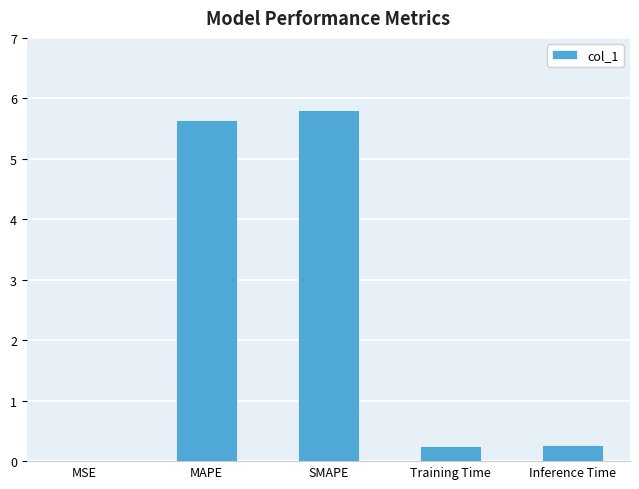

The value at MAPE is 1.2. True or false?

False